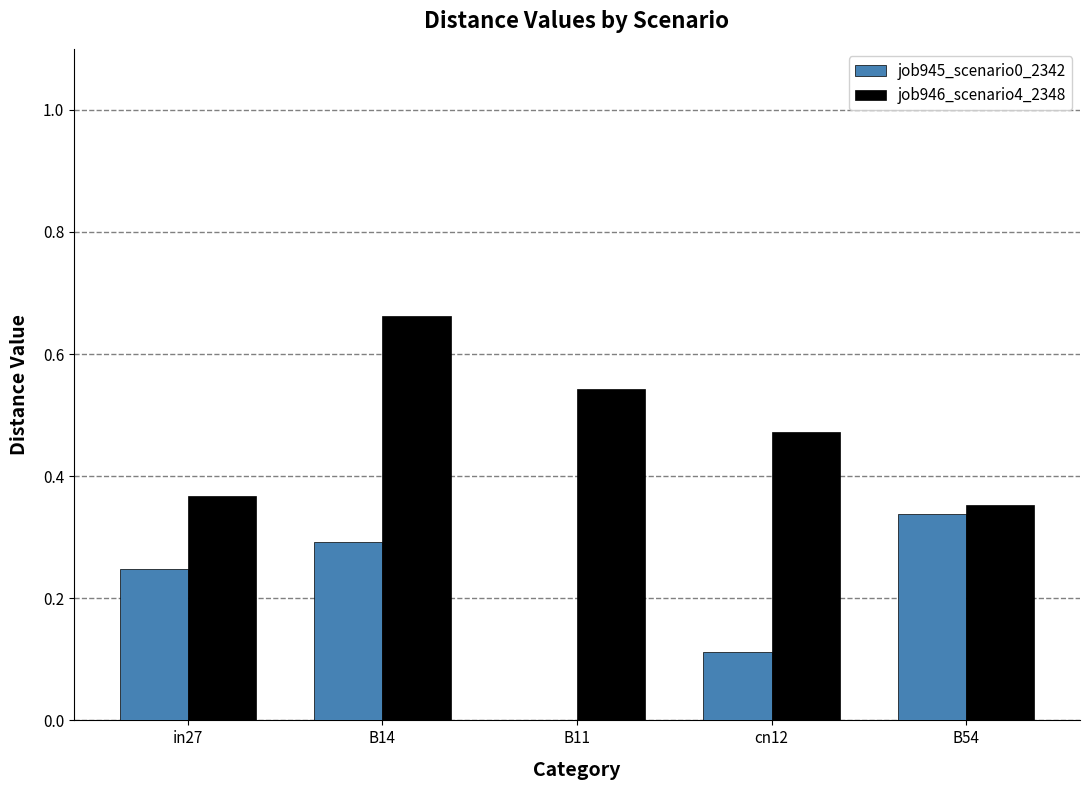

The value of job945_scenario0_2342 at B11 is 0.1. True or false?

False